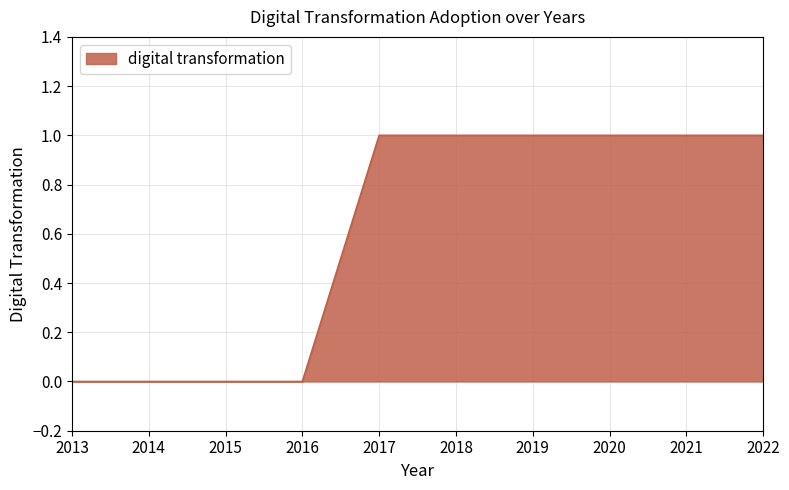

How many lines are shown in the chart?

1